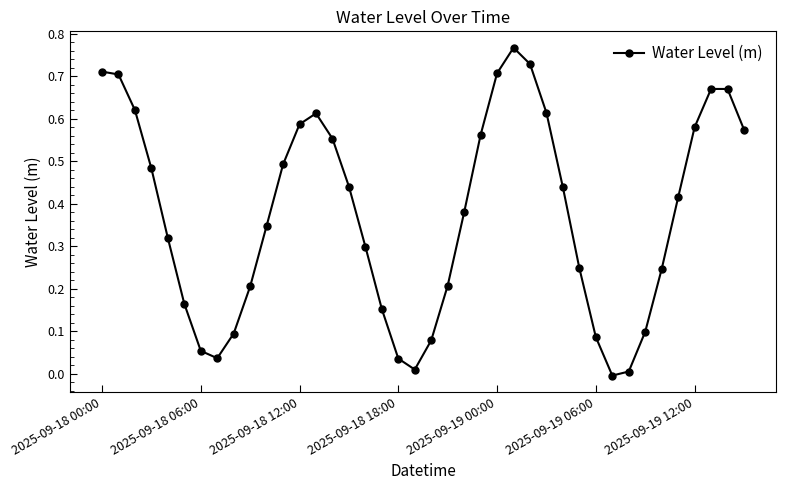

True or false: the data has more than 1 interior local peaks.

True